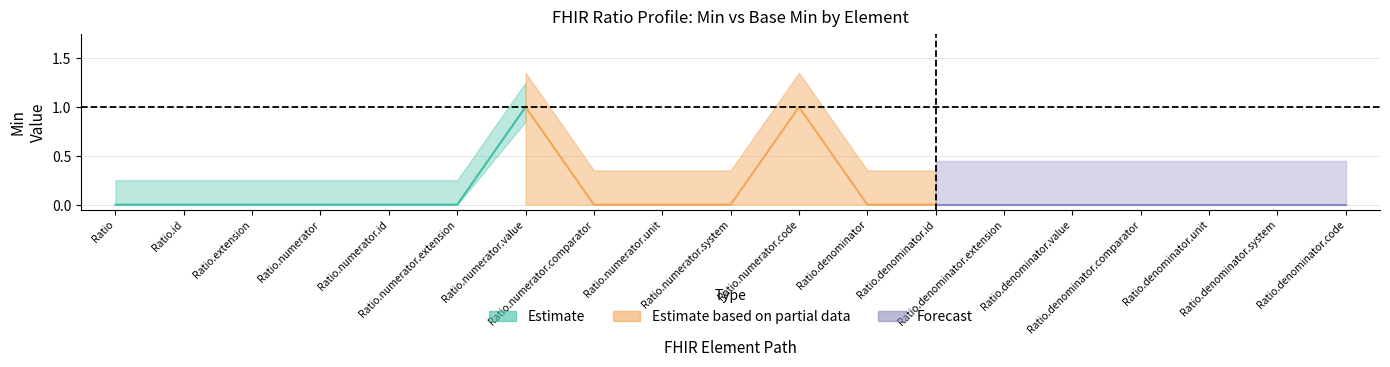

Reading left to right, extract all data points from this chart.

Min: Ratio=0	Ratio.id=0	Ratio.extension=0	Ratio.numerator=0	Ratio.numerator.id=0	Ratio.numerator.extension=0	Ratio.numerator.value=1	Ratio.numerator.comparator=0	Ratio.numerator.unit=0	Ratio.numerator.system=0	Ratio.numerator.code=1	Ratio.denominator=0	Ratio.denominator.id=0	Ratio.denominator.extension=0	Ratio.denominator.value=0	Ratio.denominator.comparator=0	Ratio.denominator.unit=0	Ratio.denominator.system=0	Ratio.denominator.code=0
Base Min: Ratio=0	Ratio.id=0	Ratio.extension=0	Ratio.numerator=0	Ratio.numerator.id=0	Ratio.numerator.extension=0	Ratio.numerator.value=0	Ratio.numerator.comparator=0	Ratio.numerator.unit=0	Ratio.numerator.system=0	Ratio.numerator.code=0	Ratio.denominator=0	Ratio.denominator.id=0	Ratio.denominator.extension=0	Ratio.denominator.value=0	Ratio.denominator.comparator=0	Ratio.denominator.unit=0	Ratio.denominator.system=0	Ratio.denominator.code=0